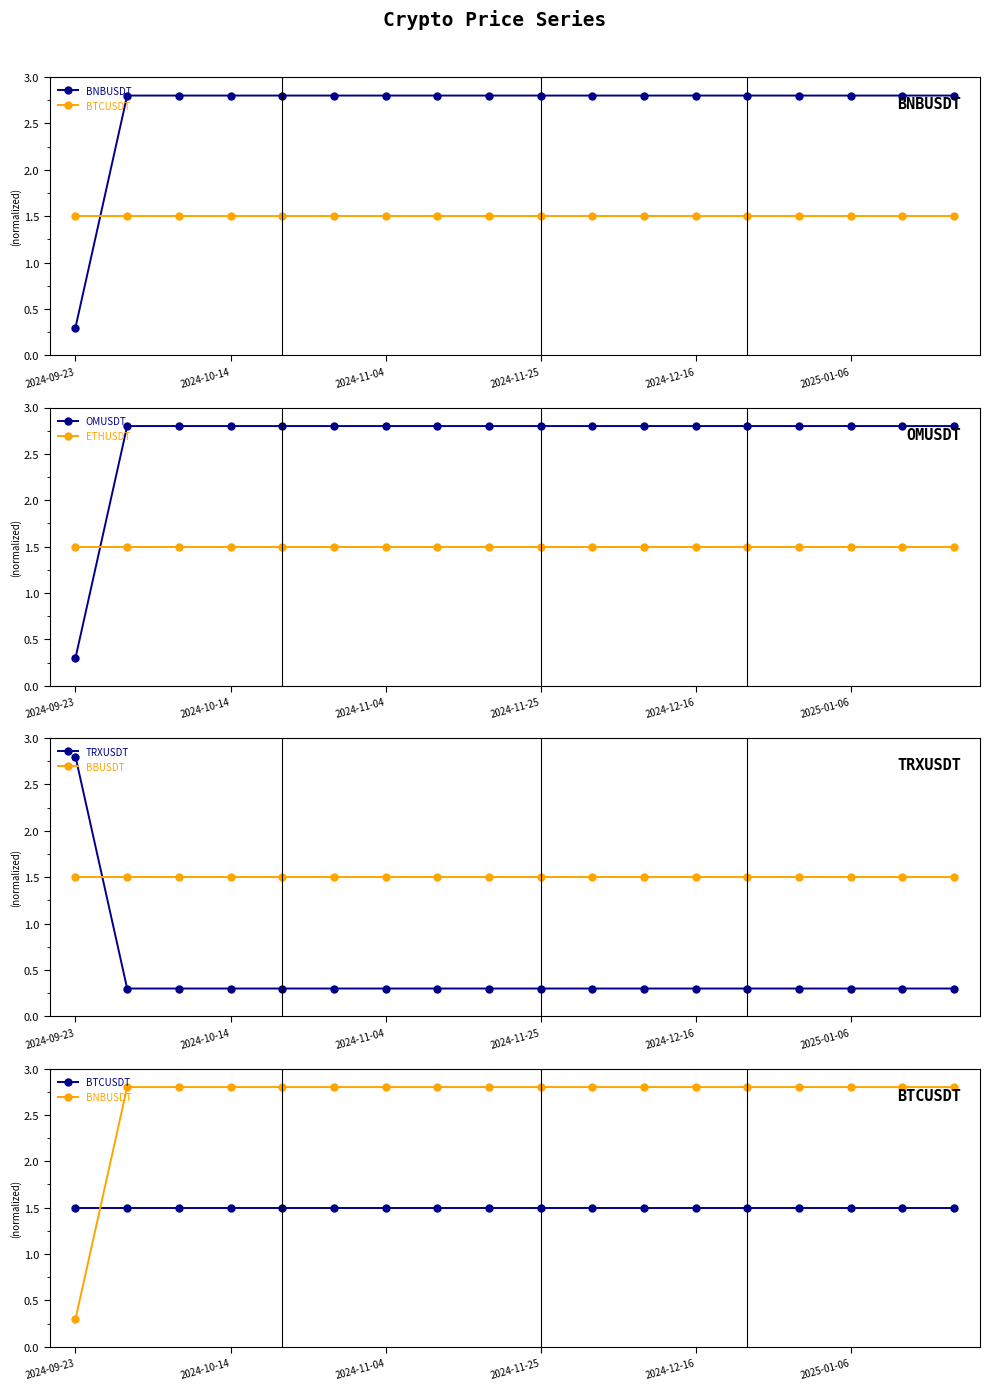

What are all the series names shown in the legend?

BNBUSDT, BTCUSDT, OMUSDT, ETHUSDT, TRXUSDT, BBUSDT